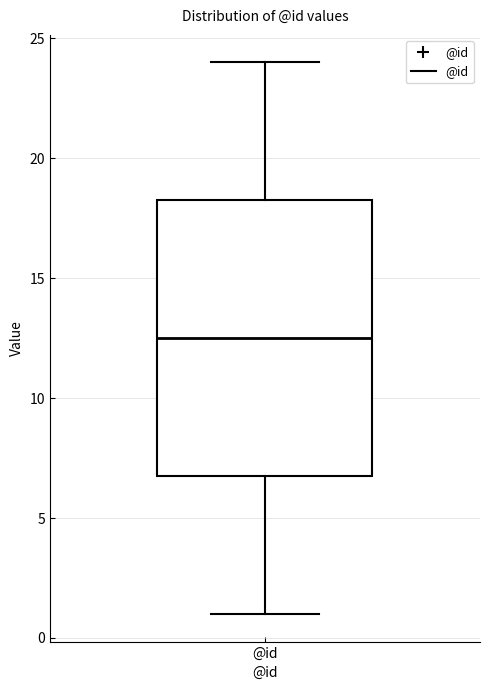

Where does the median line of the box for @id sit on the y-axis? The values are not printed on the chart, so give them approximately, as read against the axis.

12.5